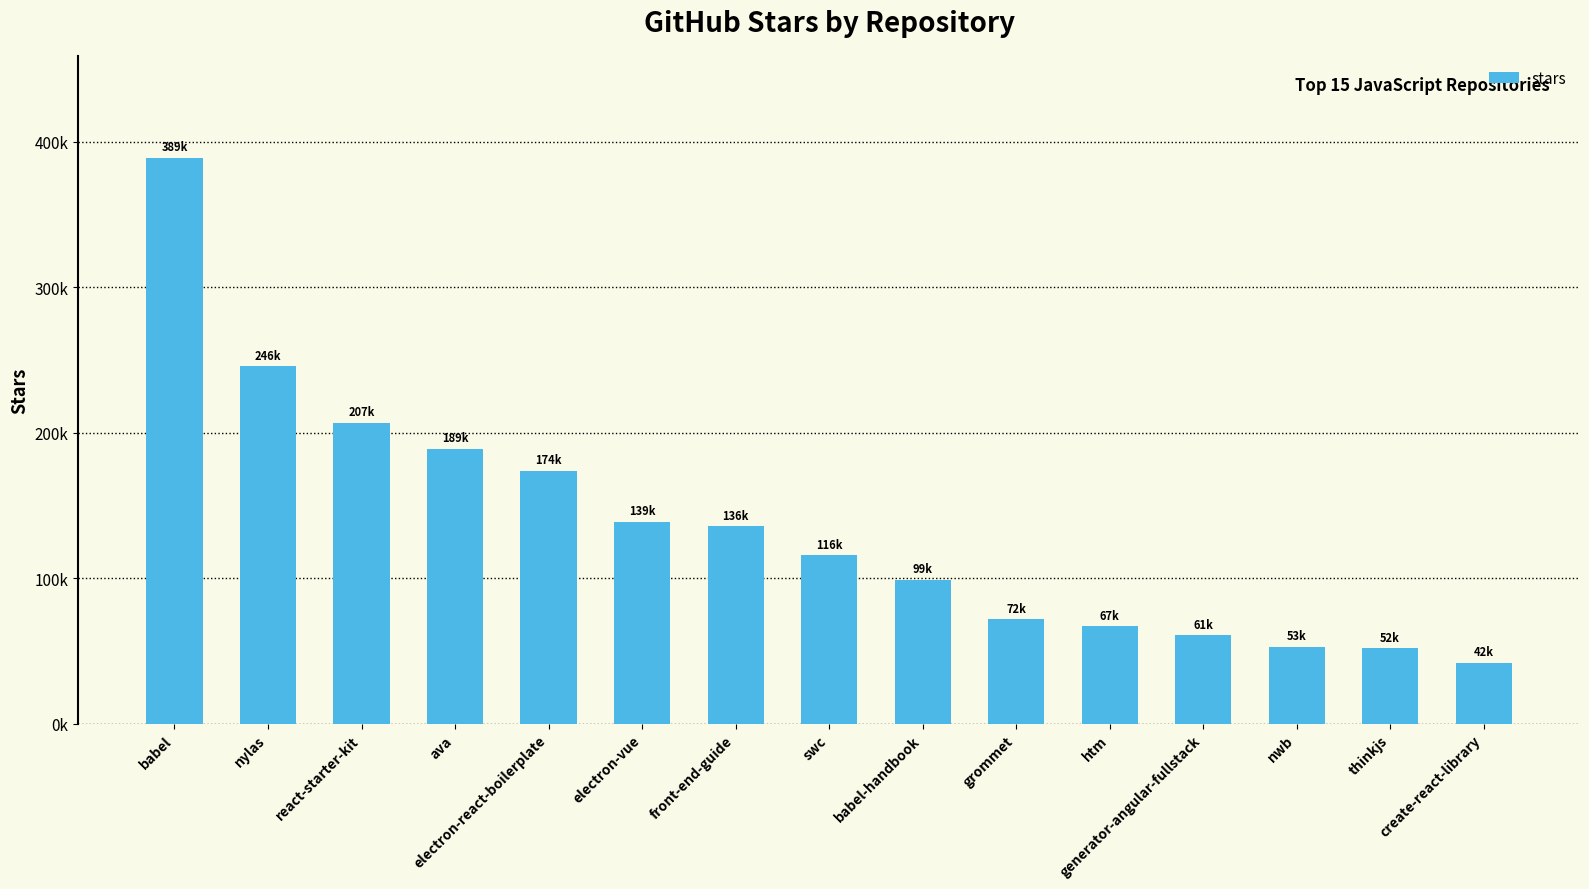

What is the average value?

136133